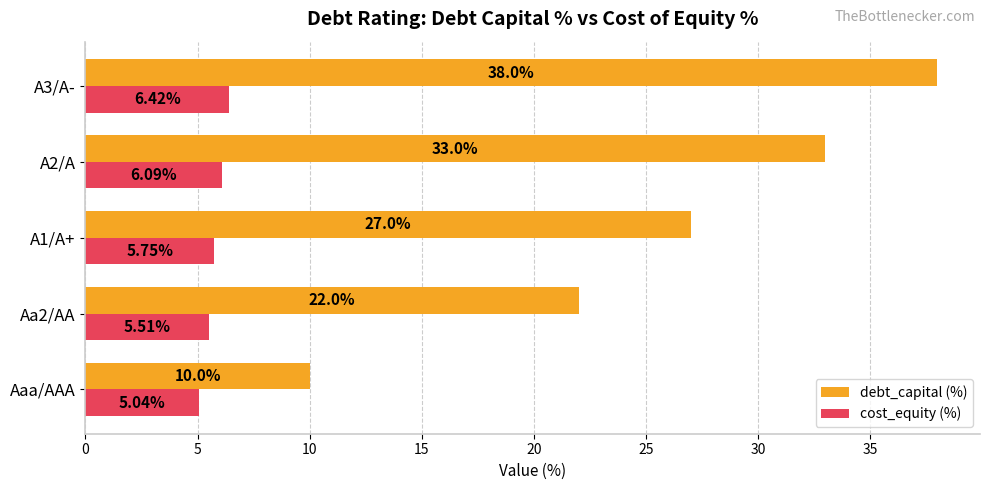

Where is cost_equity (%) nearest to the value 5?

Aaa/AAA